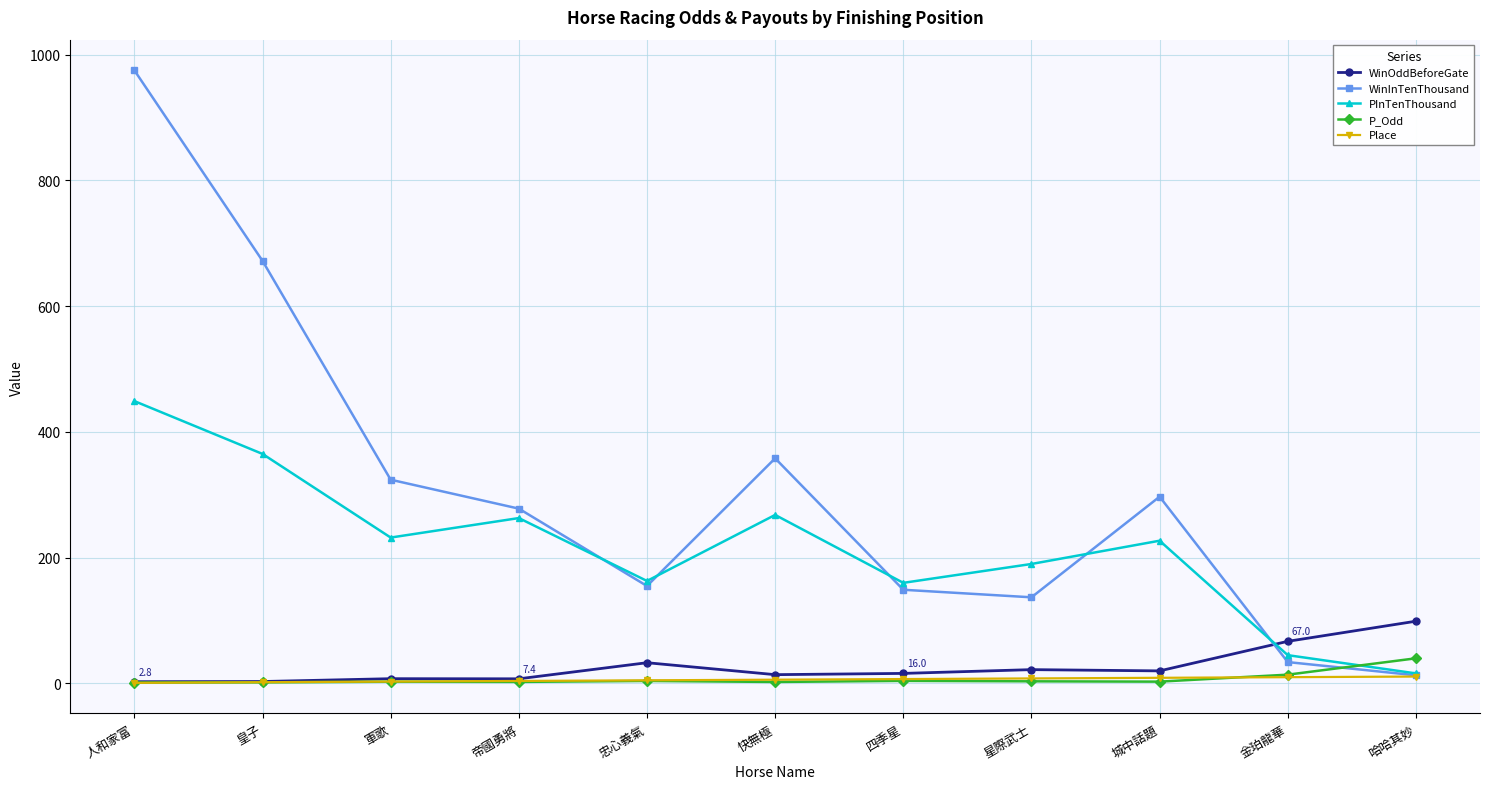

Which label corresponds to the largest value in the chart?

人和家富